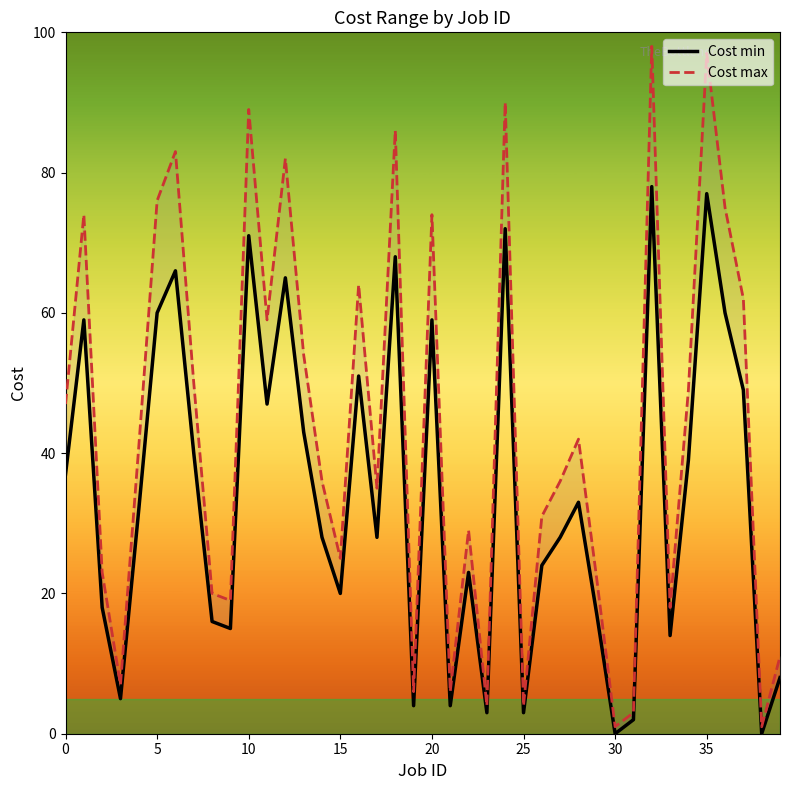

Rank the series by their maximum value, from lowest to highest.

Cost min, Cost max